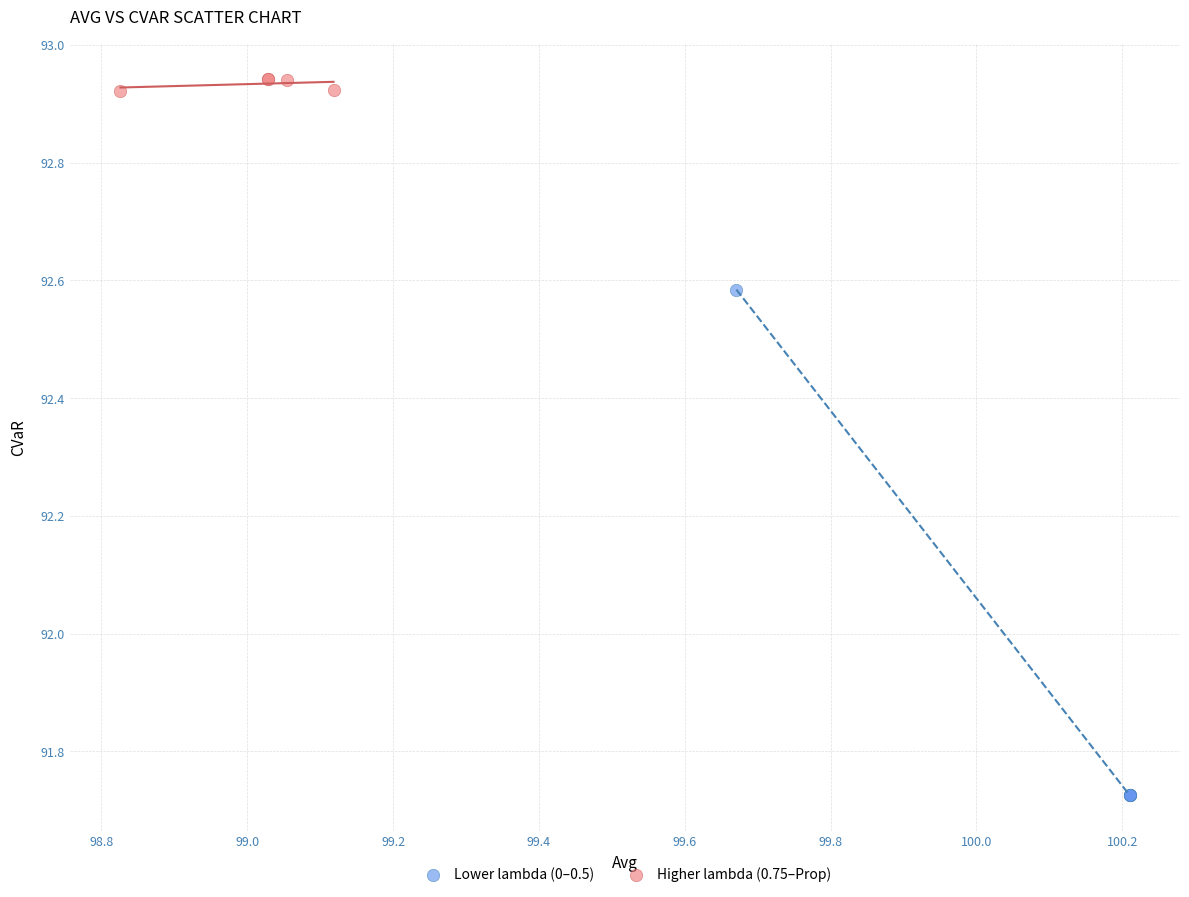

Which series reaches the maximum Y coordinate?

Higher lambda (0.75–Prop)